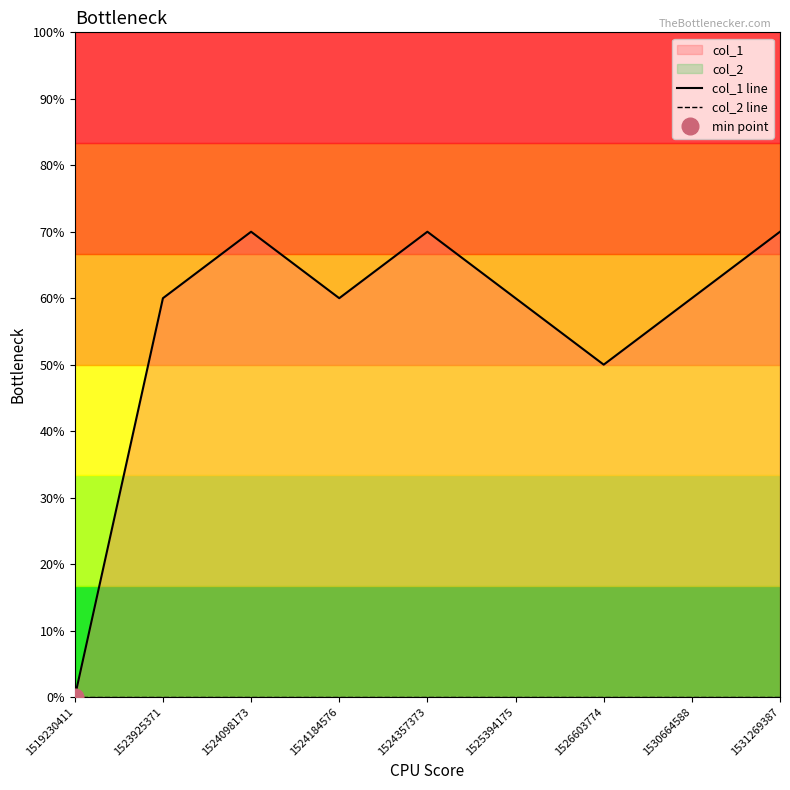

Is the value of col_2 line at 1523925371 greater than the value of col_1 line at 1519230411?

No